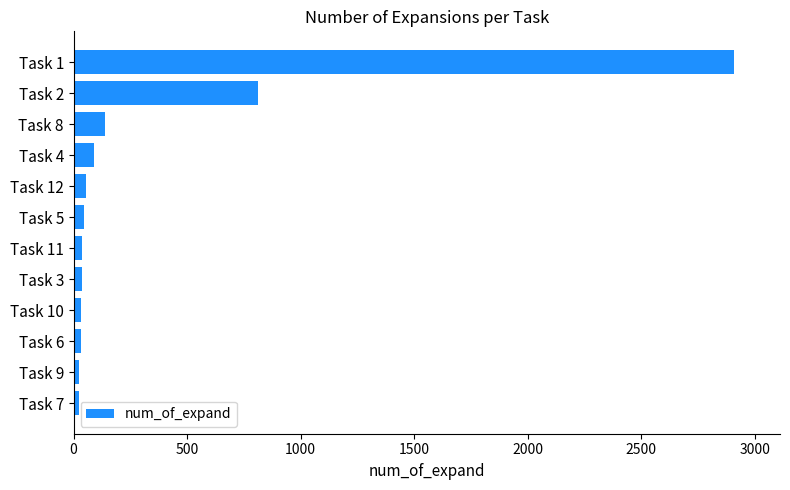

What is the greatest value displayed?

2908